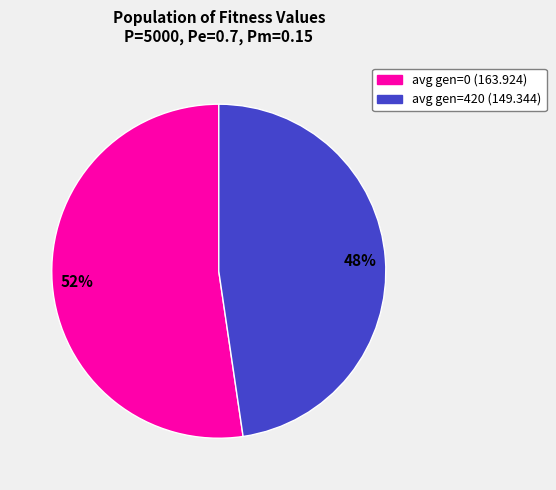

Between avg gen=0 (163.924) and avg gen=420 (149.344), which is larger?

avg gen=0 (163.924)